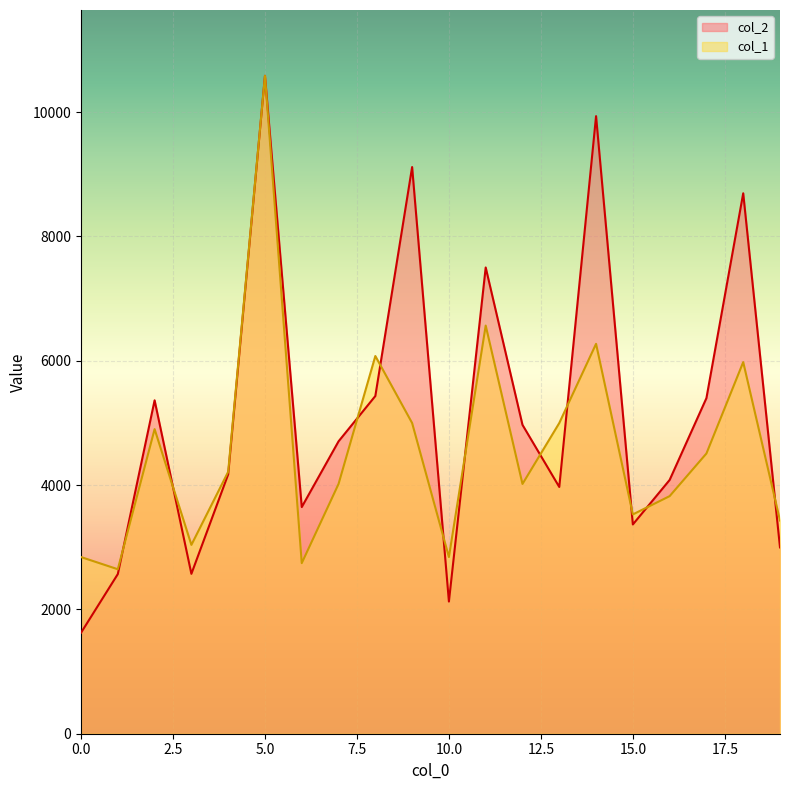

Rank the series at 9 from lowest to highest value.

col_1, col_2